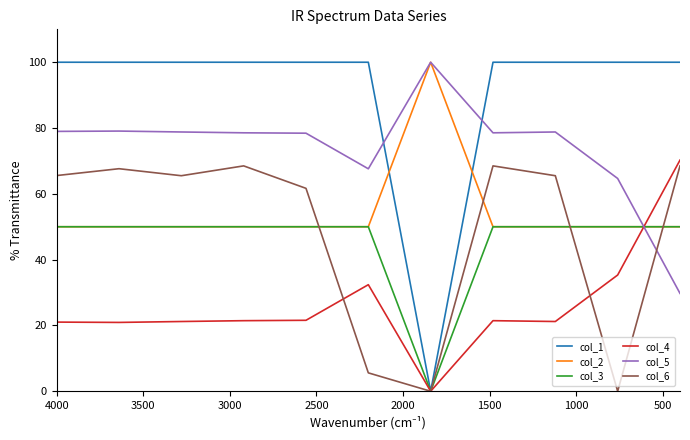

Is this an area chart (filled region under the line)?

No